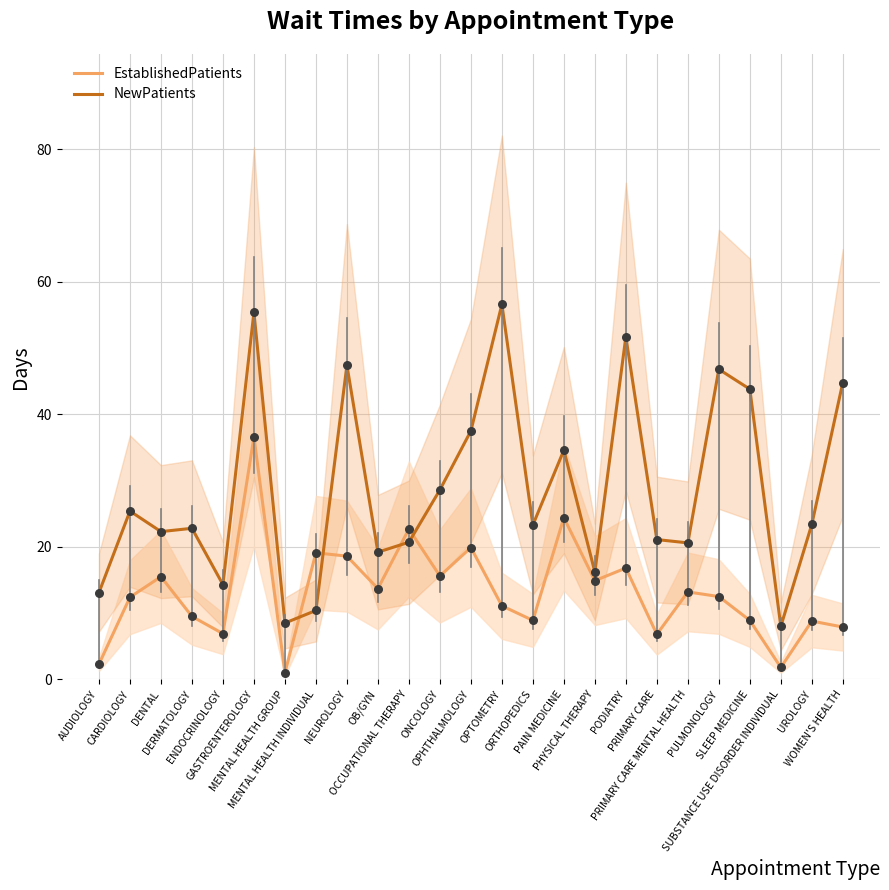

Which series reaches the maximum Y coordinate?

NewPatients